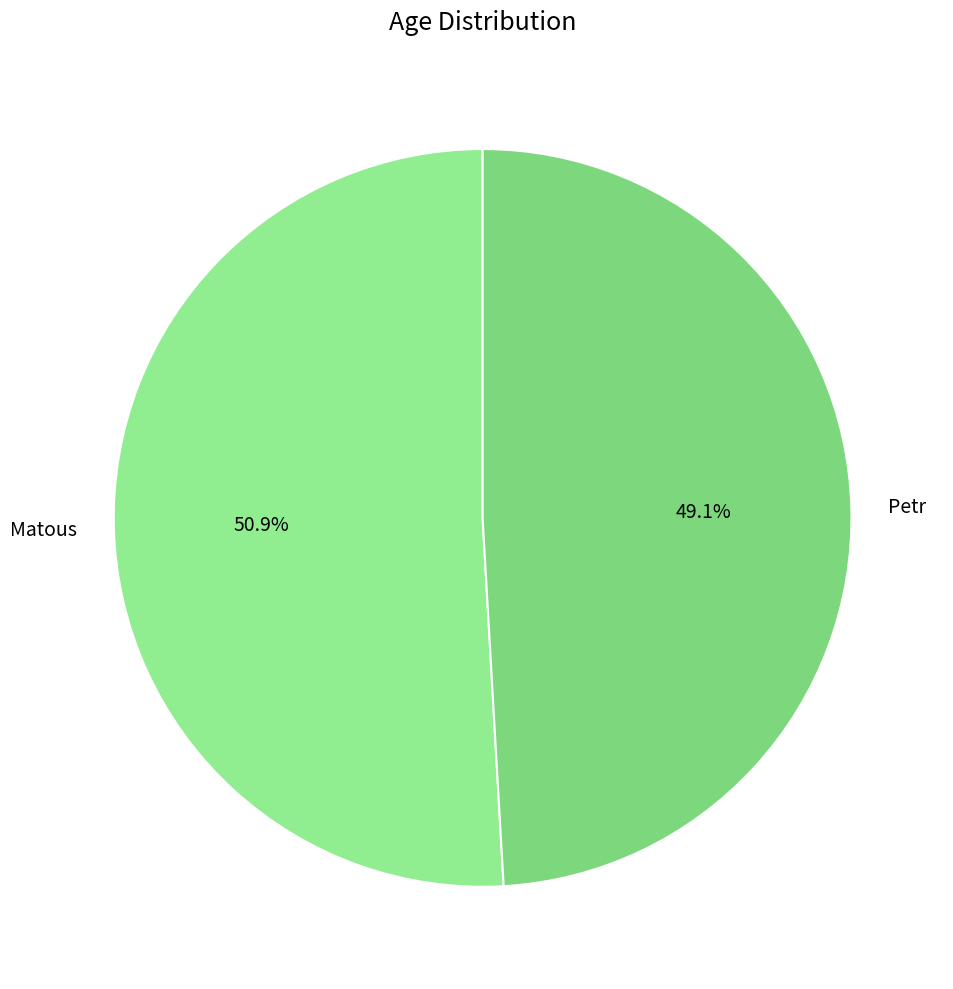

What portion of the pie excludes Petr?

50.9%